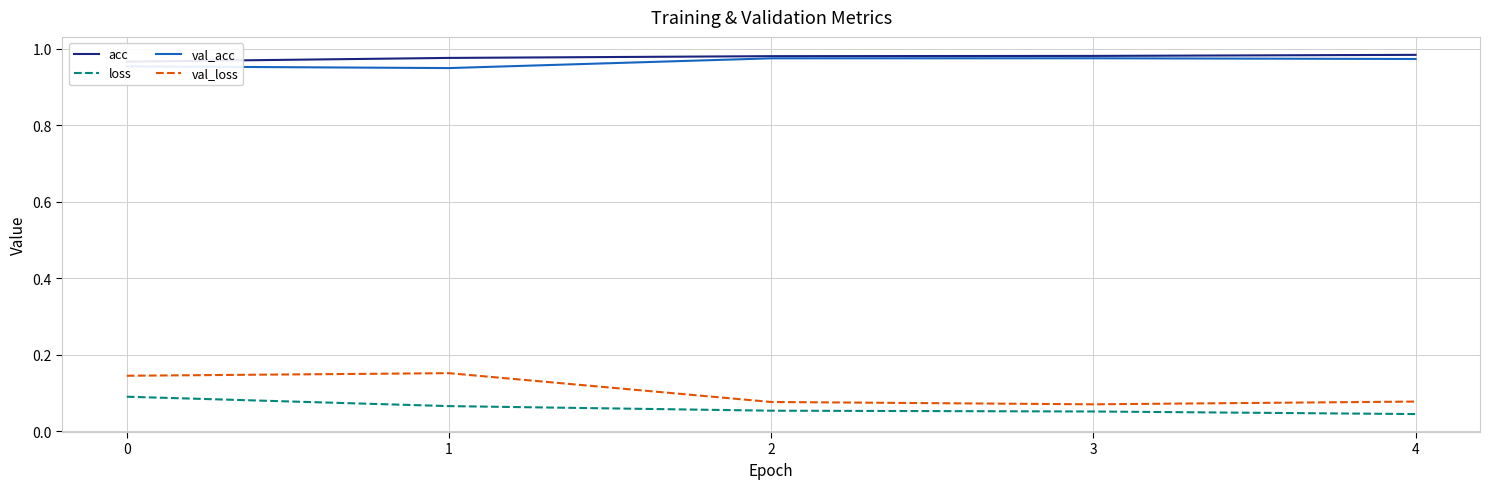

At how many categories does at least one series exceed 0?

5